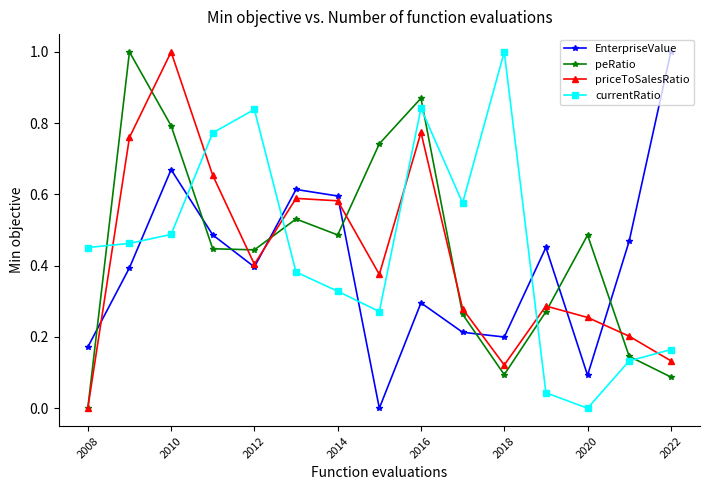

At how many categories does at least one series exceed 0?

15